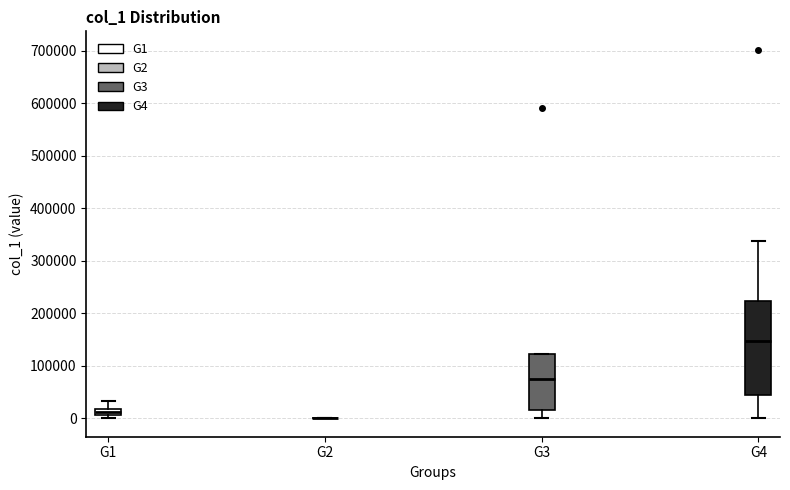

Which box is the tallest, from its lower edge to its upper edge?

G4